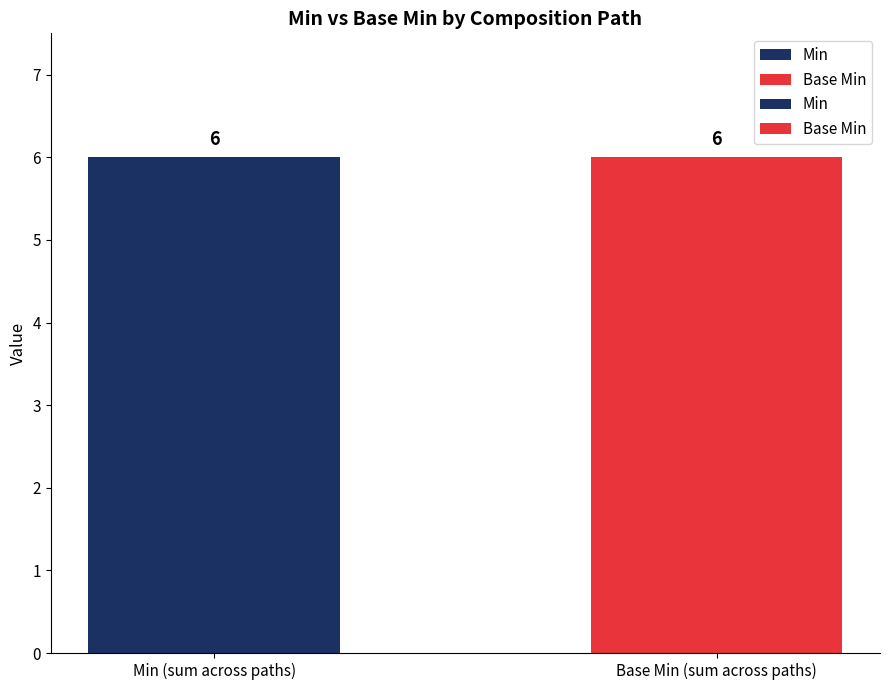

Is it true that Base Min equals 0 at Composition.type?

False